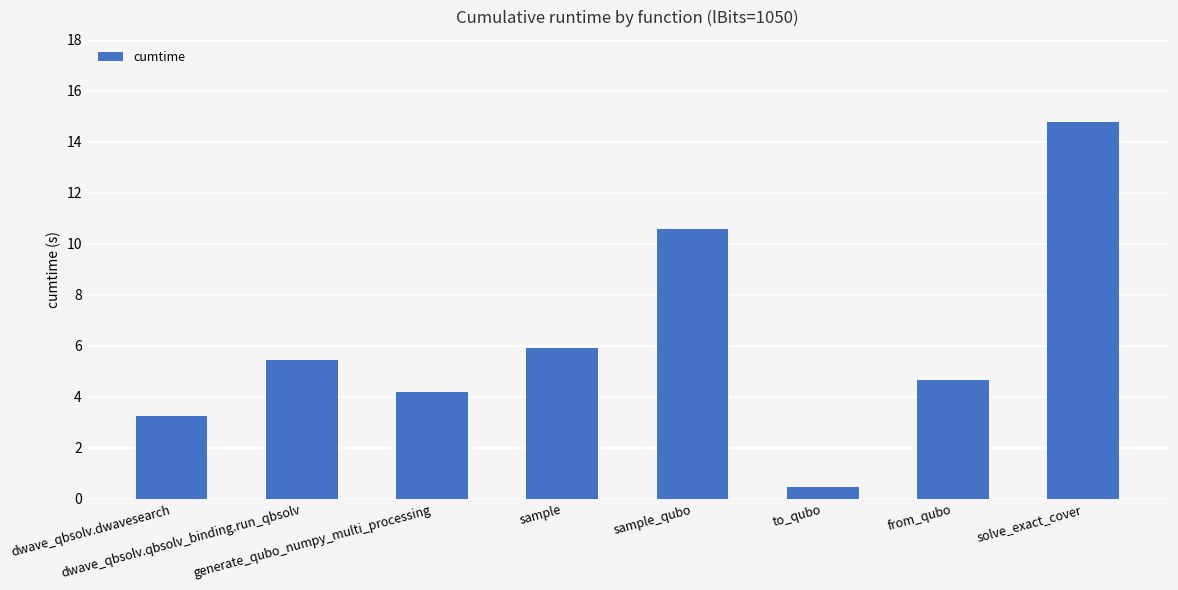

At which category does the chart reach its minimum across all series?

to_qubo